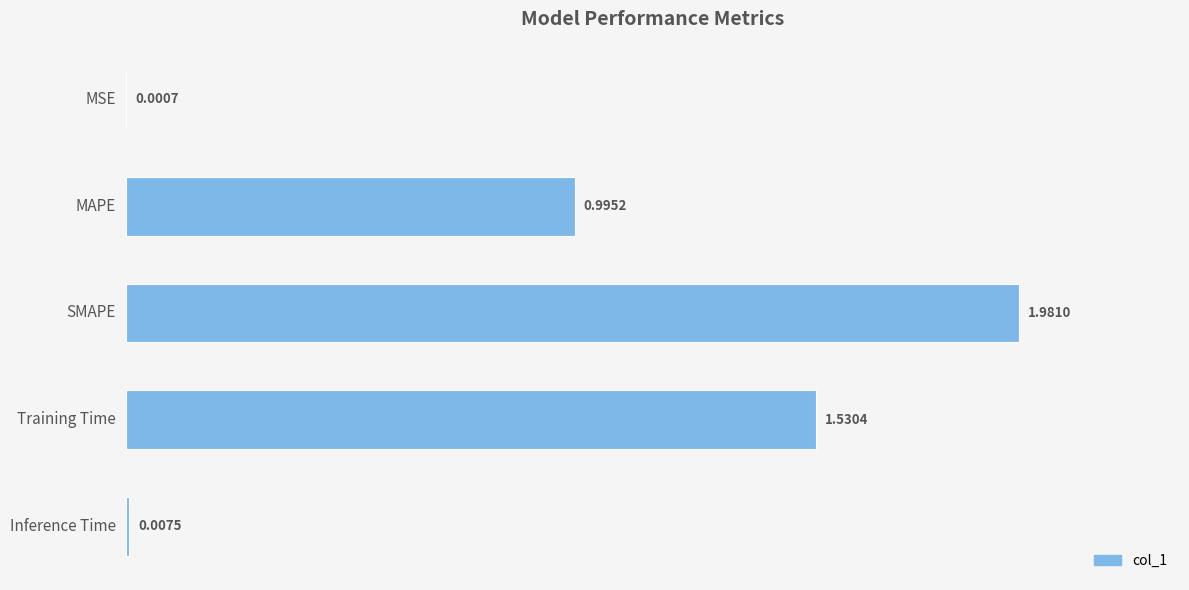

What is the sum of all values?

4.5